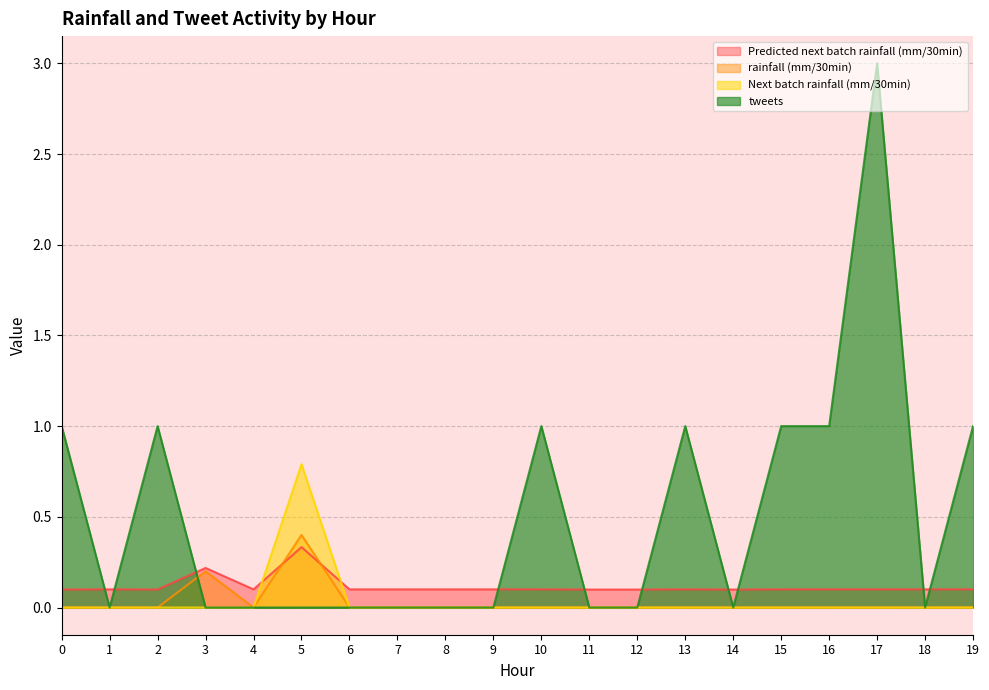

Which series changed the most between 1 and 9?

Predicted next batch rainfall (mm/30min)